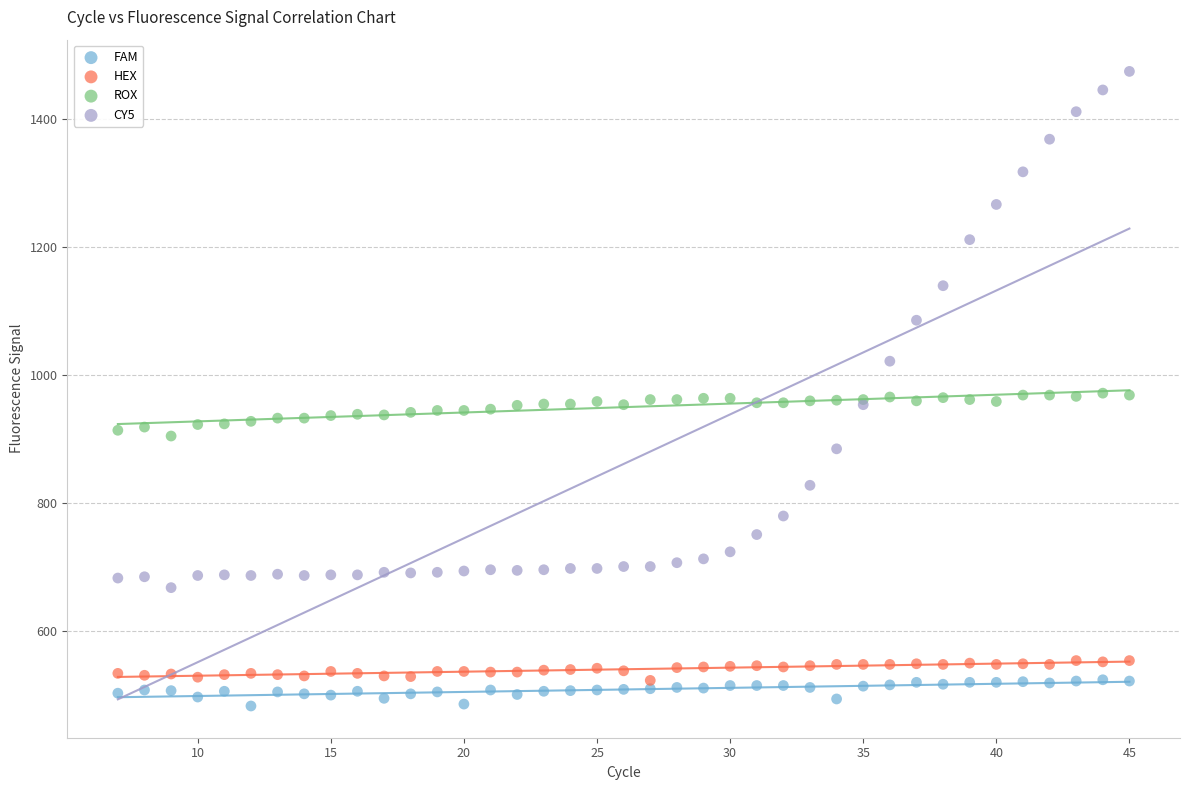

What is the X range (max minus min) for the scatter plot?

38